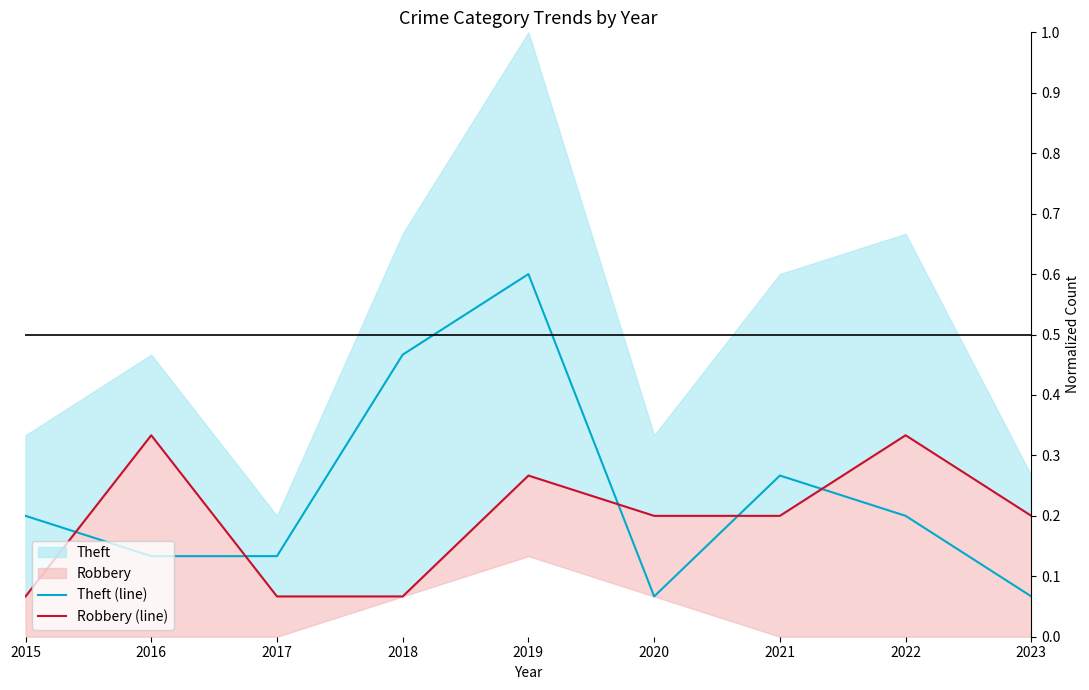

Reading left to right, what are all the values shown in this chart?

Theft (line): 2015=0.2	2016=0.1	2017=0.1	2018=0.5	2019=0.6	2020=0.1	2021=0.3	2022=0.2	2023=0.1
Robbery (line): 2015=0.1	2016=0.3	2017=0.1	2018=0.1	2019=0.3	2020=0.2	2021=0.2	2022=0.3	2023=0.2